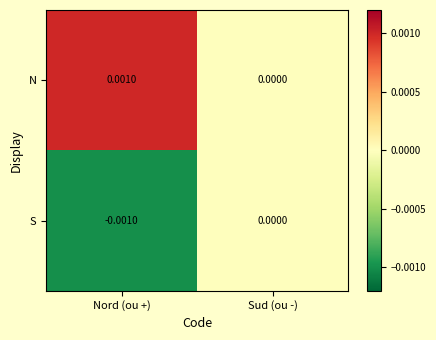

Where is S nearest to the value 0?

Sud (ou -)